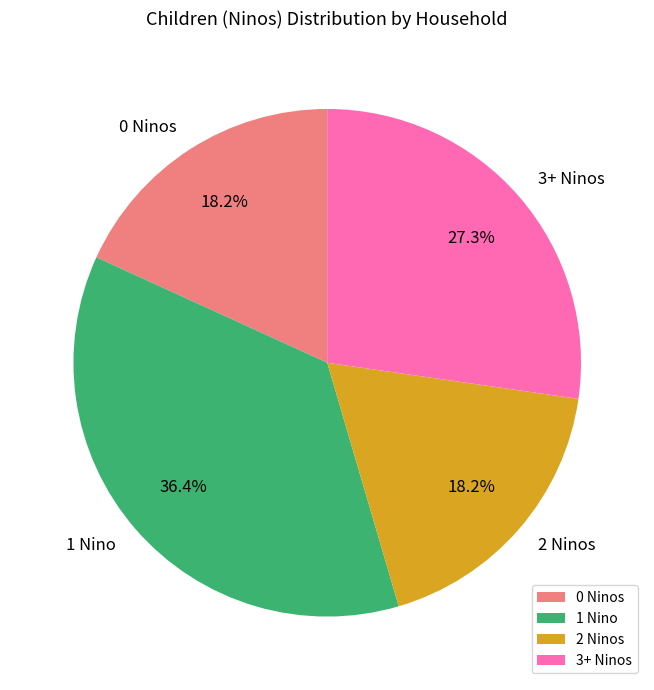

Which slice is the largest?

1 Nino